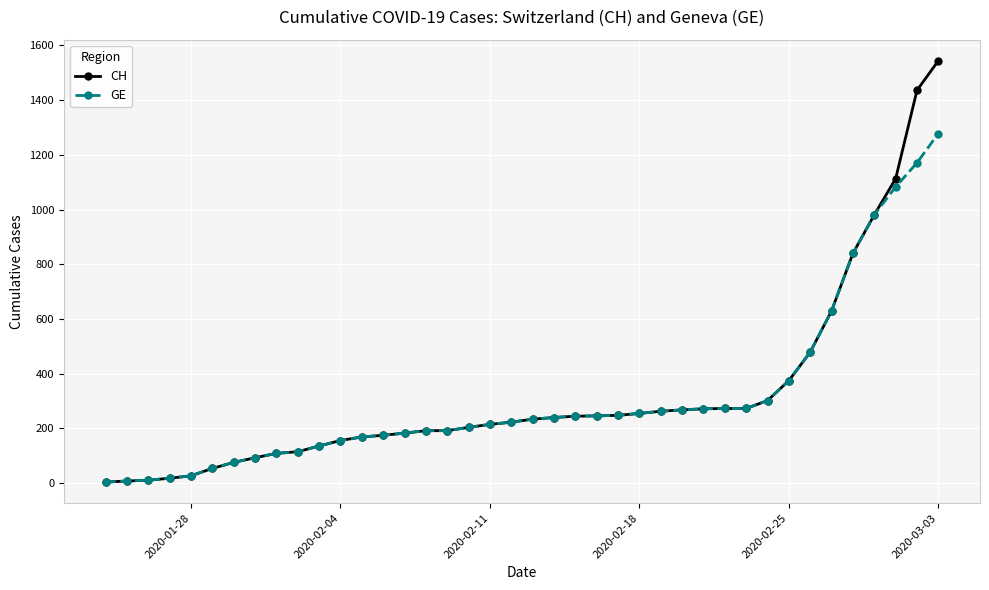

How many data points in GE are less than 234?

20